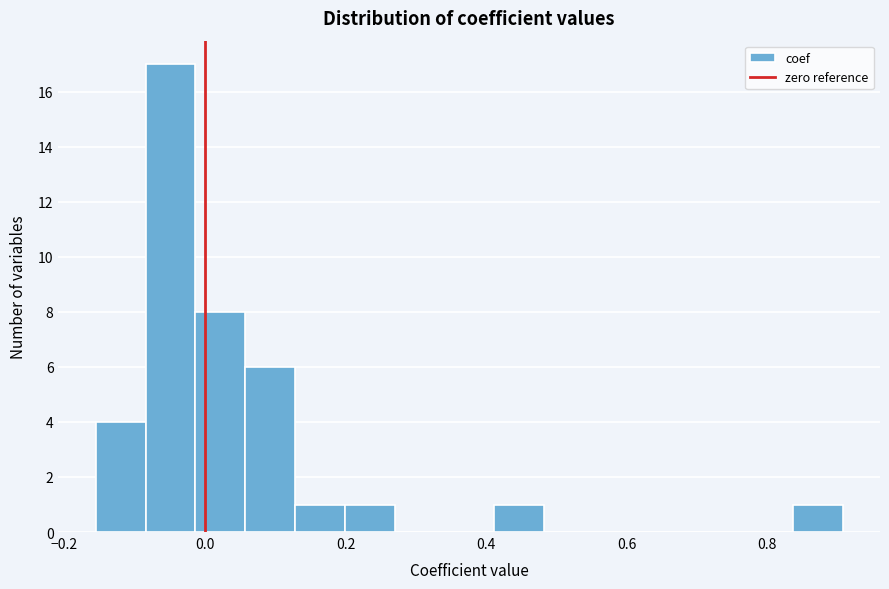

Around what value on the x-axis is the tallest bar? Give the approximate position of its centre, as read against the axis.

-0.04